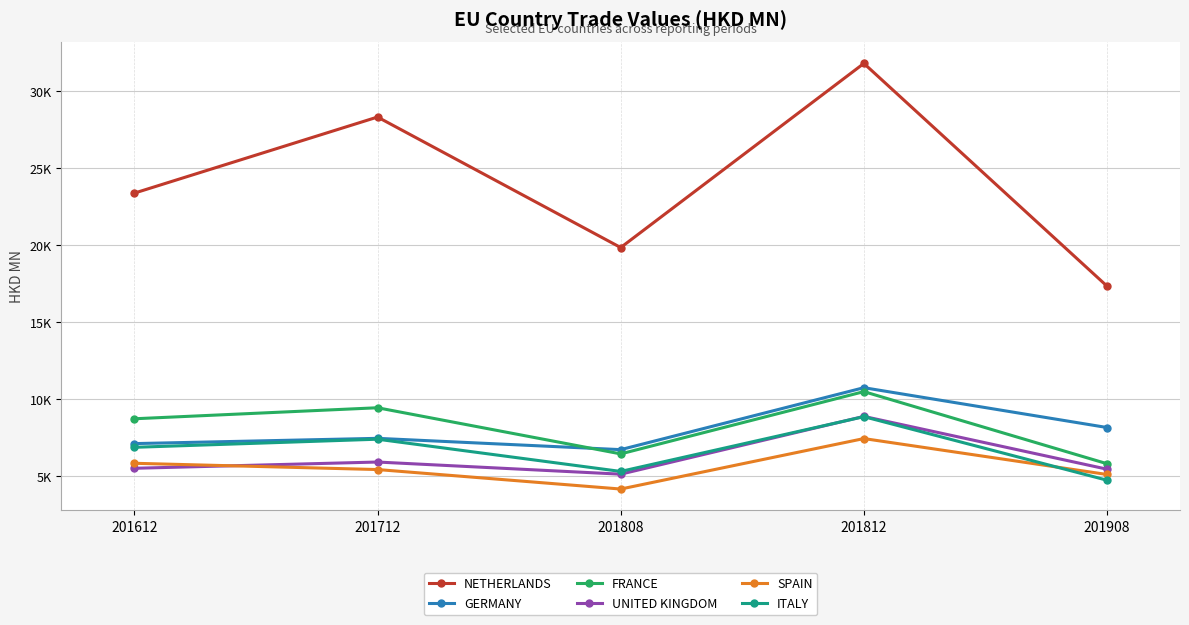

In FRANCE, how many points are higher than both neighbors (excluding endpoints)?

2